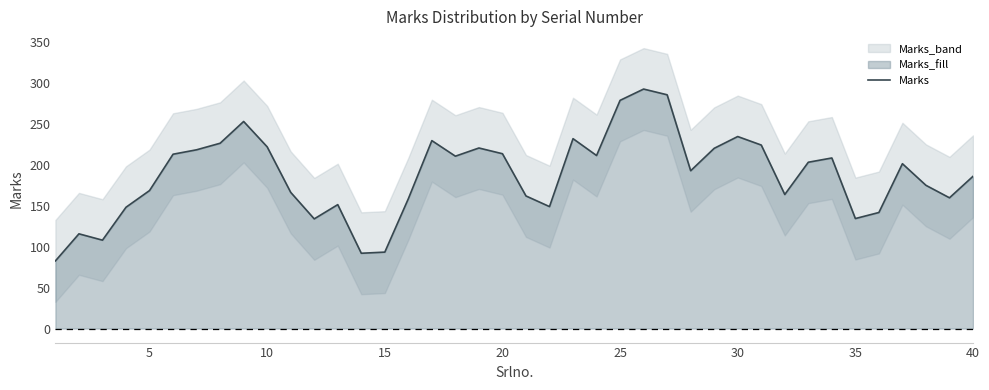

Is it true that Marks equals 182.2 at 35?

False